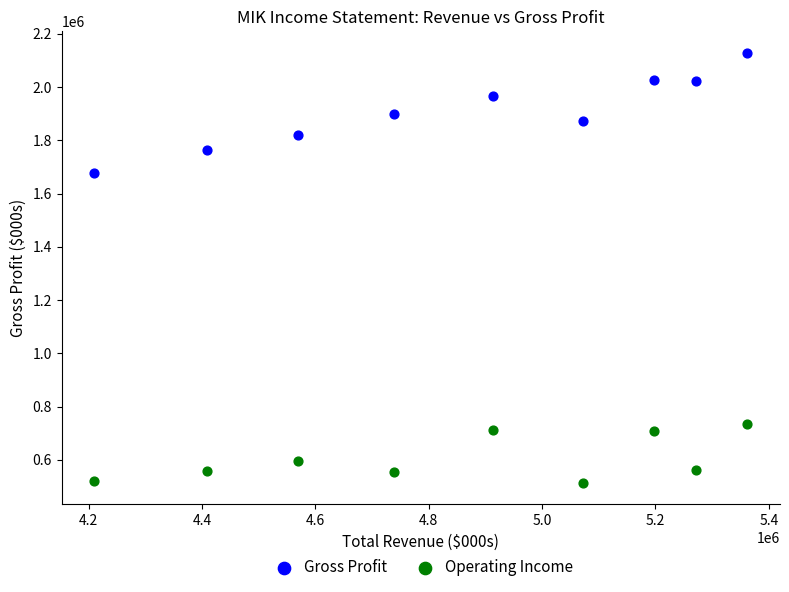

Across all data points, what is the range of X values (max minus min)?

1152000